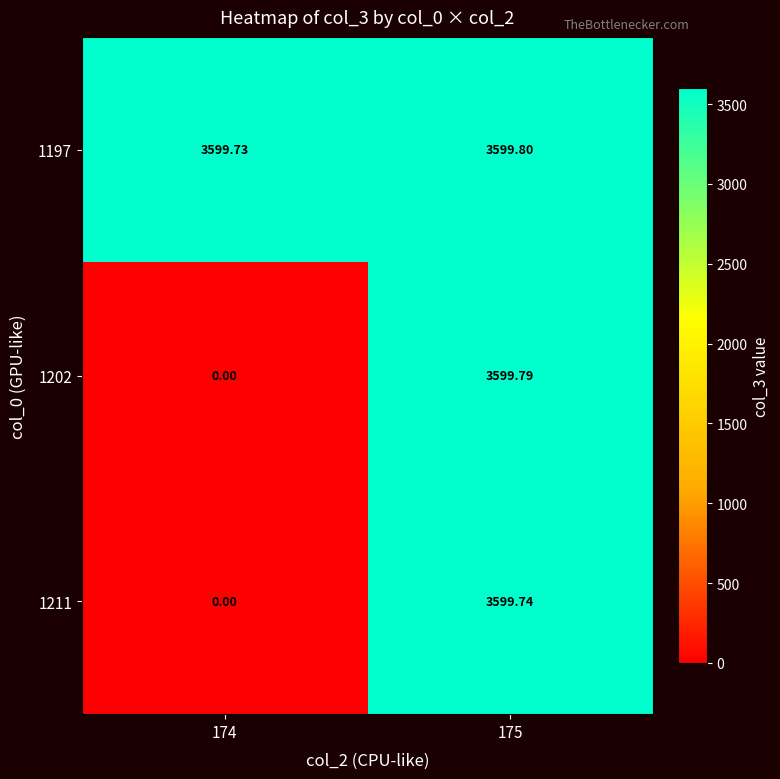

Is the value of 1211 at 174 greater than the value of 1197 at 175?

No